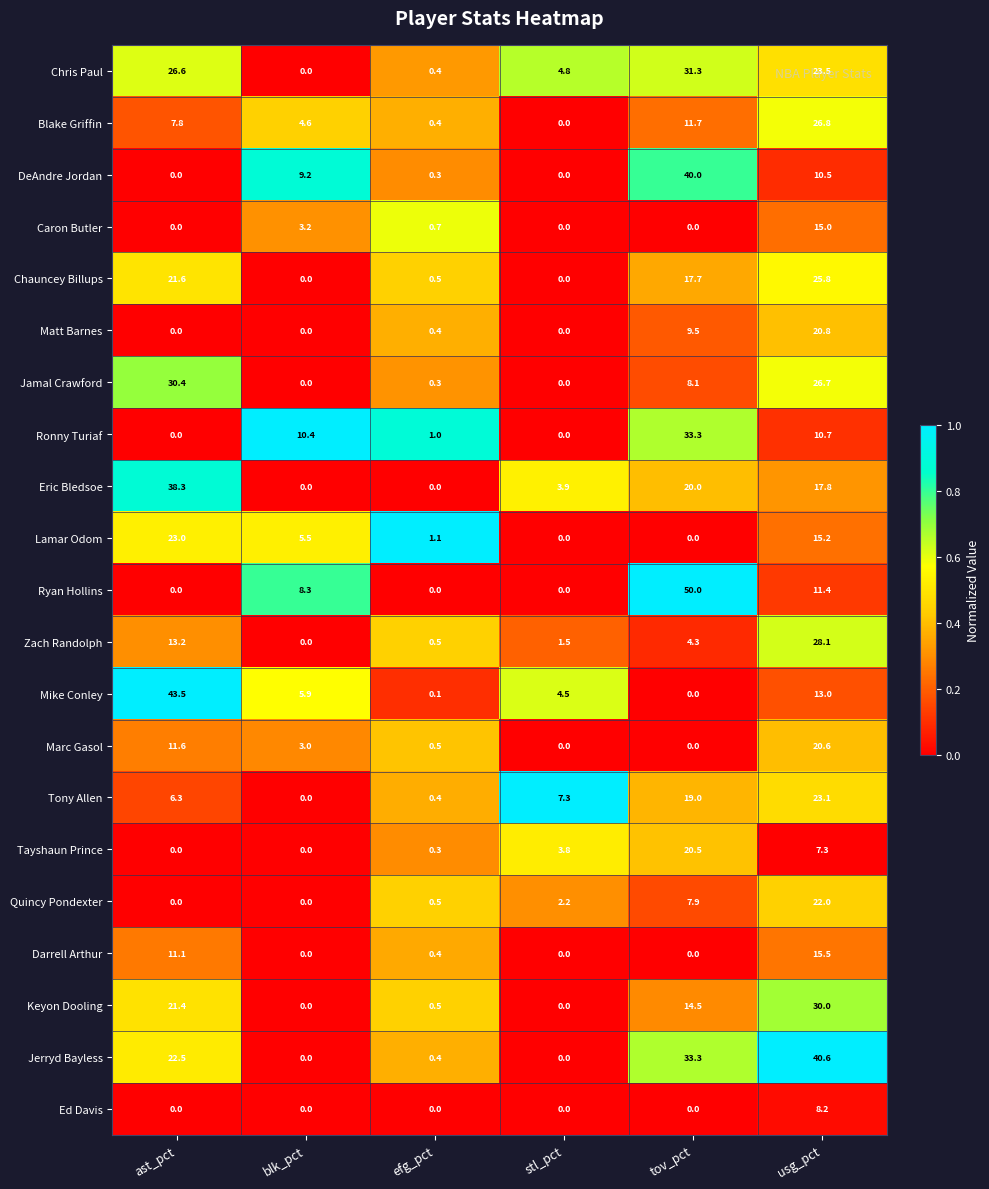

At which category is the sum across all series the highest?

usg_pct